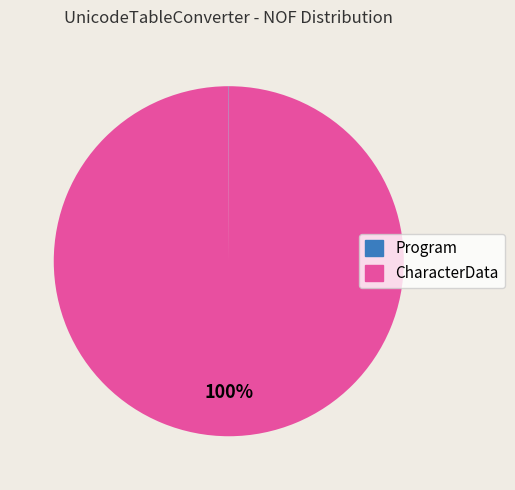

Which slice represents more than half of the pie?

CharacterData